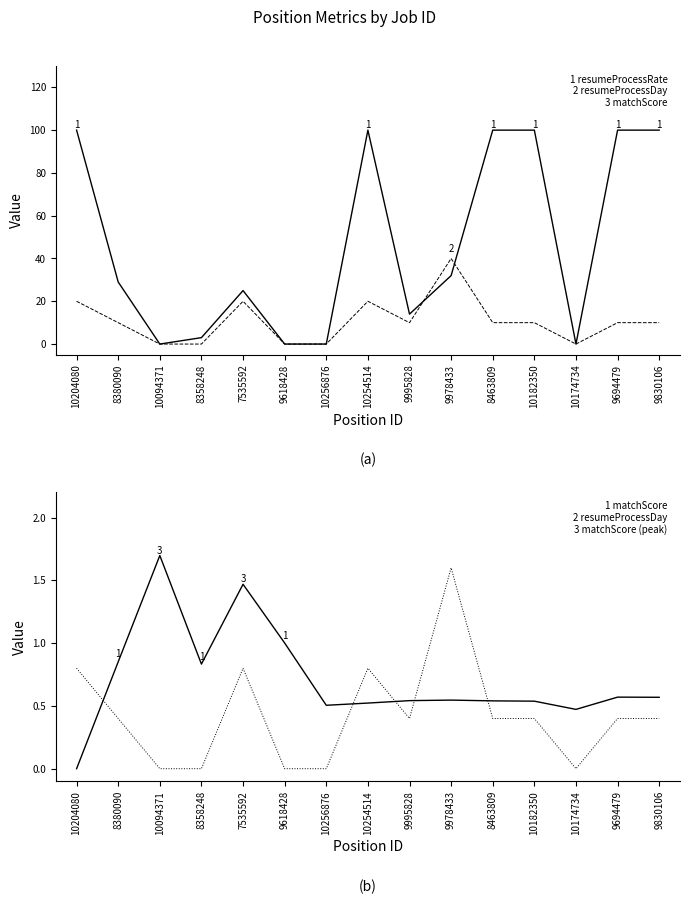

What value does the resumeProcessDay (scaled) series have at 9995828?

0.4